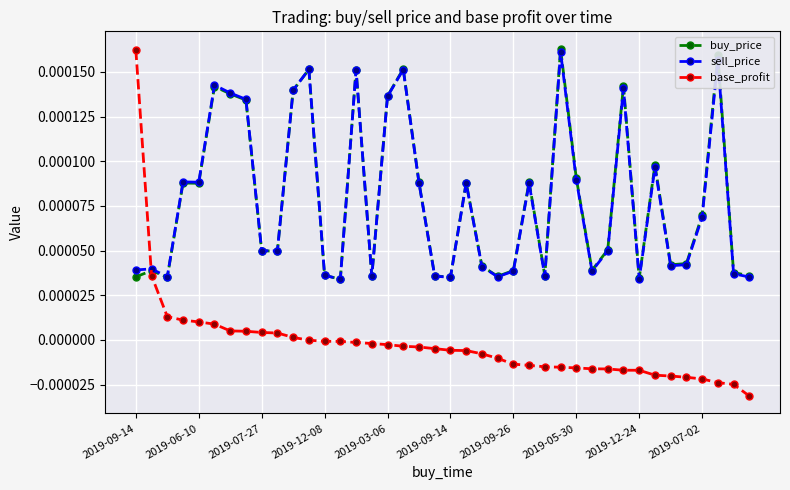

True or false: buy_price and sell_price intersect in this chart.

True